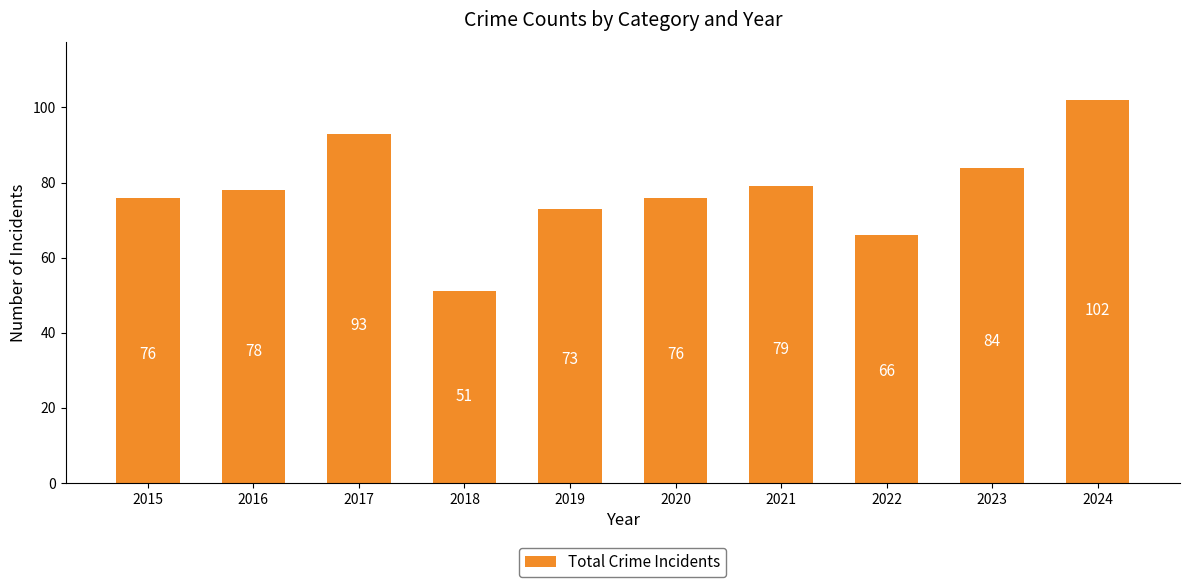

Which category has the lowest value across all series?

2018